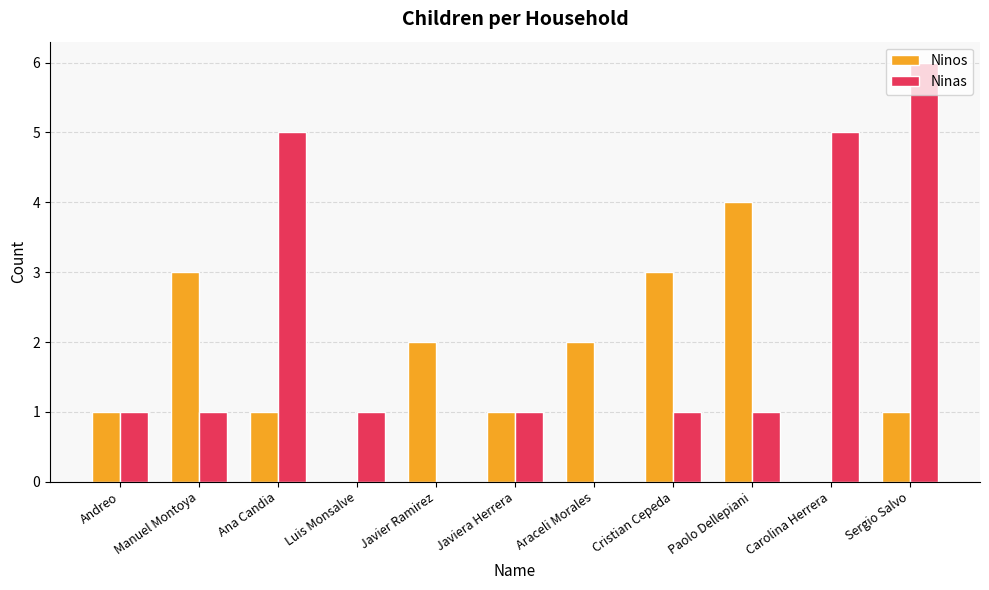

What is the maximum value shown in the chart?

6